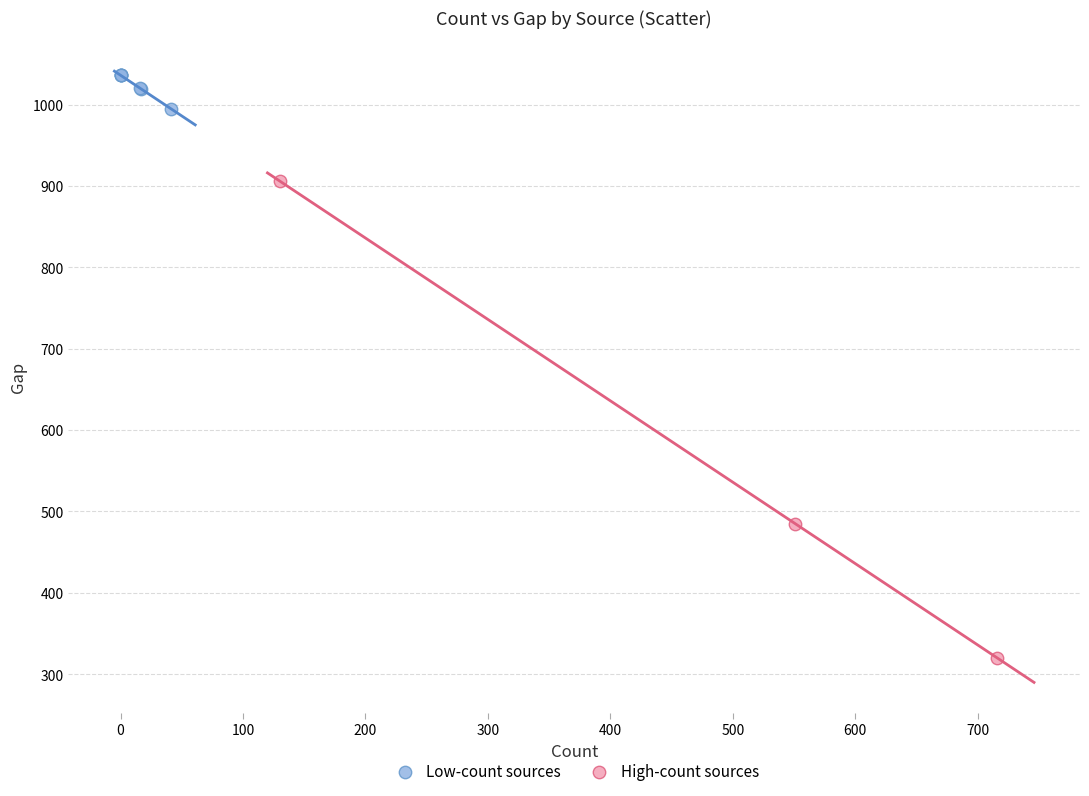

Which series contains the highest Y value?

Low-count sources